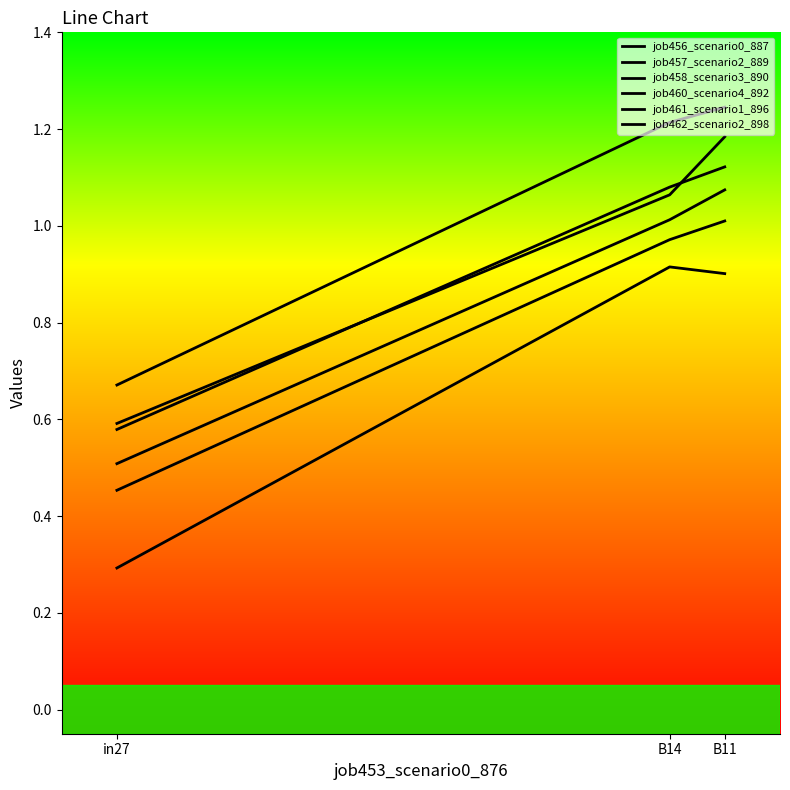

Is this an area chart (filled region under the line)?

No